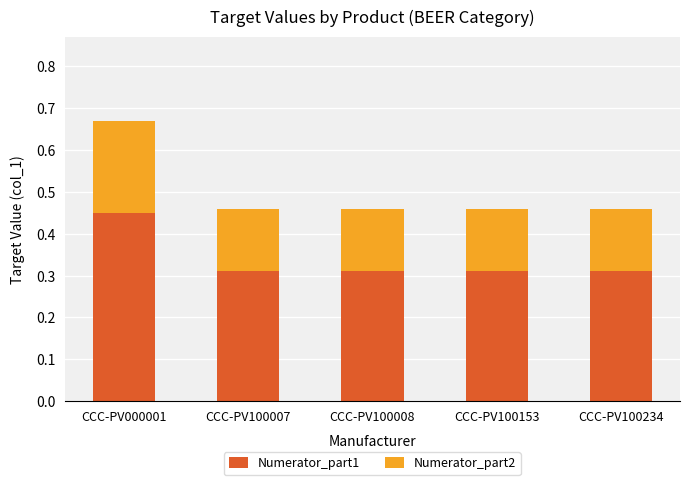

Are the bars grouped side by side (vs. stacked)?

No